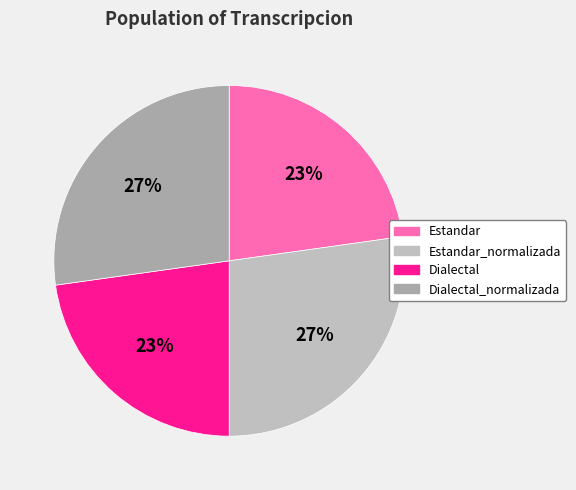

Rank the categories by value from lowest to highest.

Estandar, Dialectal, Estandar_normalizada, Dialectal_normalizada